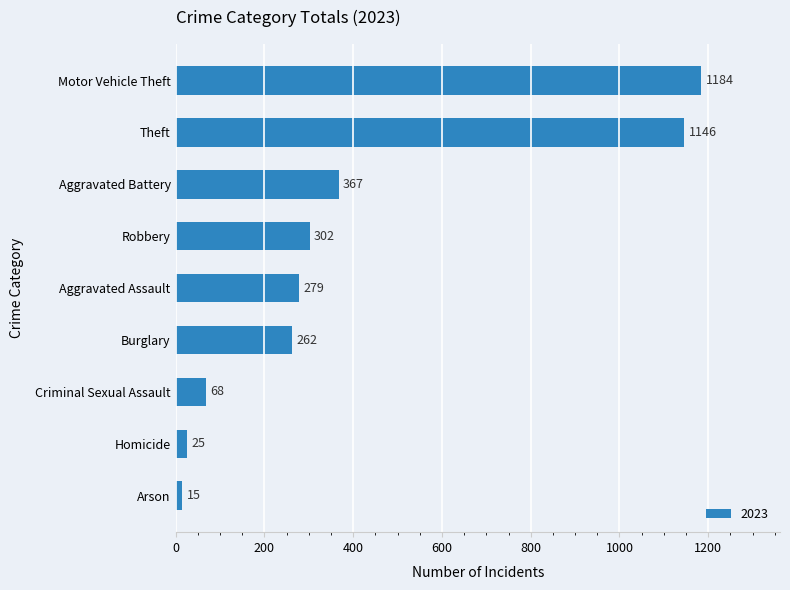

Is it true that the value at Burglary is 262?

True